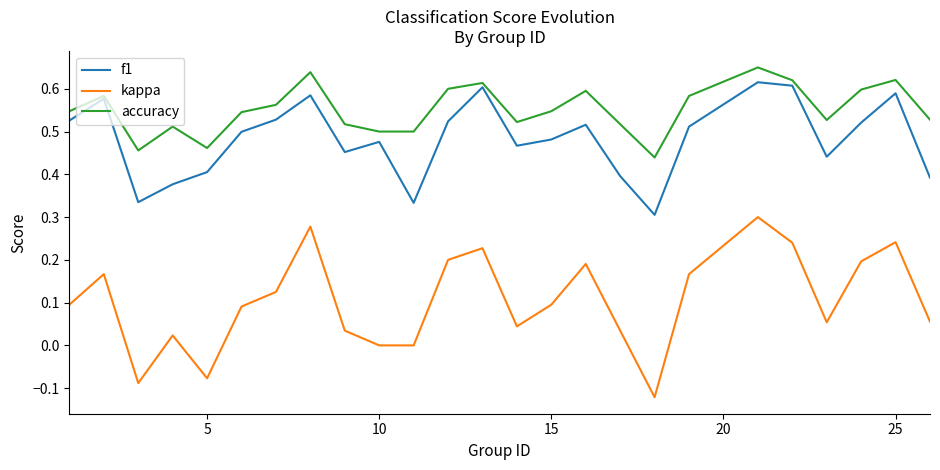

Which series has the widest spread of values?

kappa